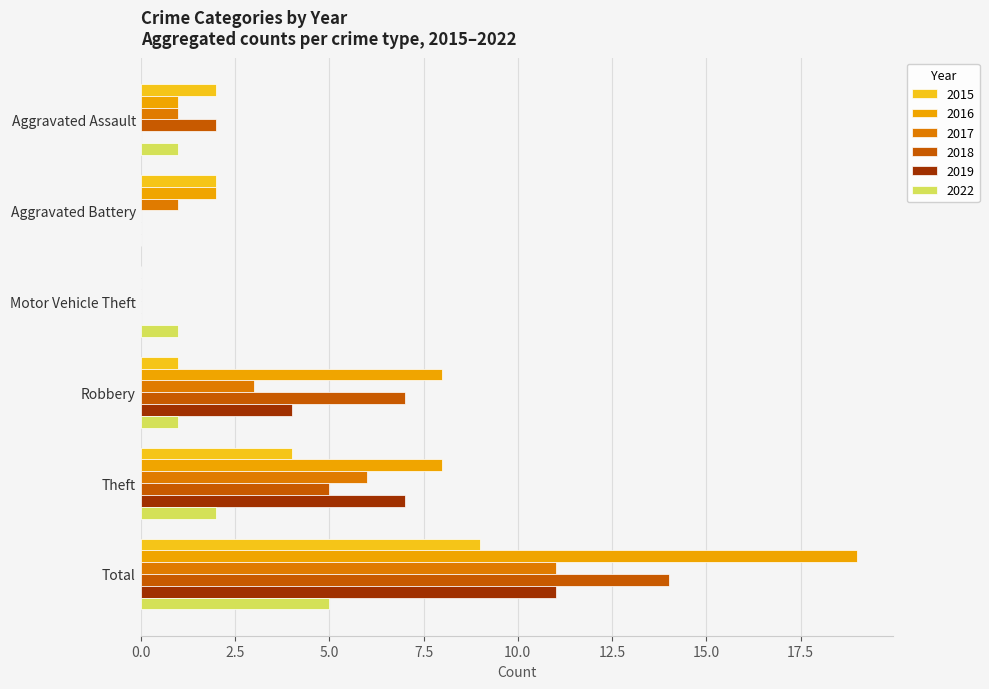

Which series has the largest total across all categories?

2016